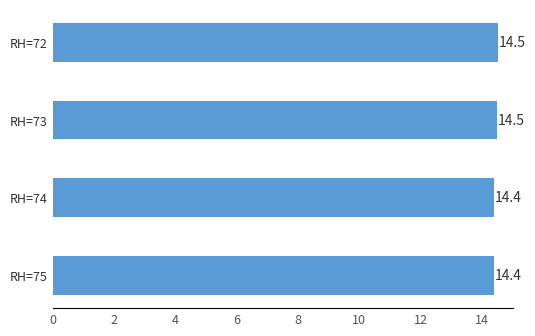

What is the value of the 1st bar from the top?

14.5